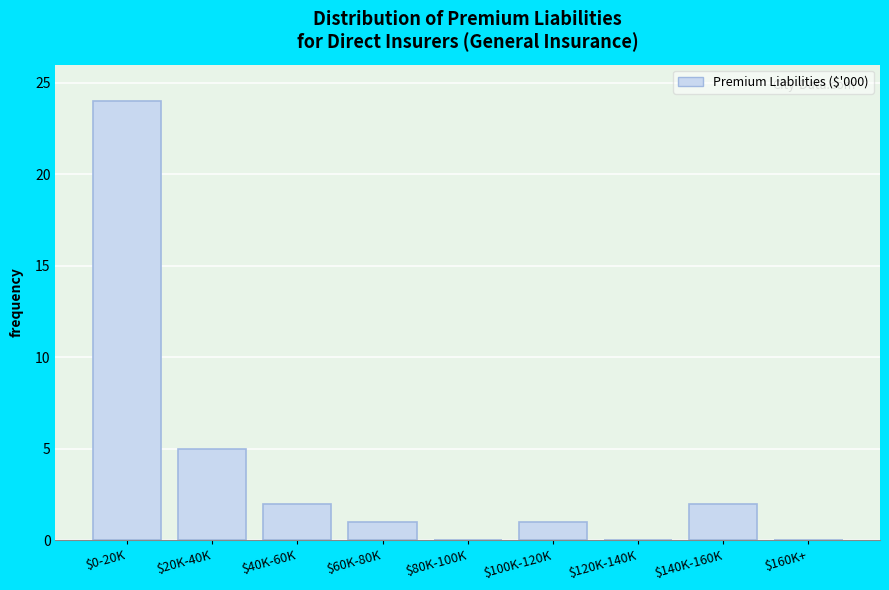

Is it true that the value at $40K-60K is 1?

False